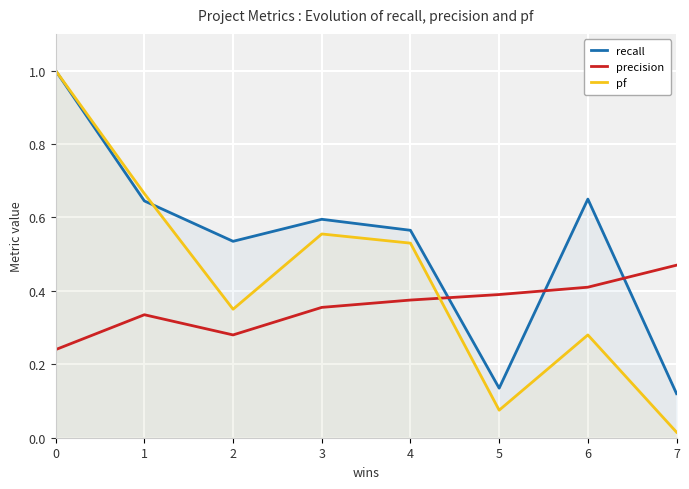

Rank the series by their maximum value, from lowest to highest.

precision, recall, pf